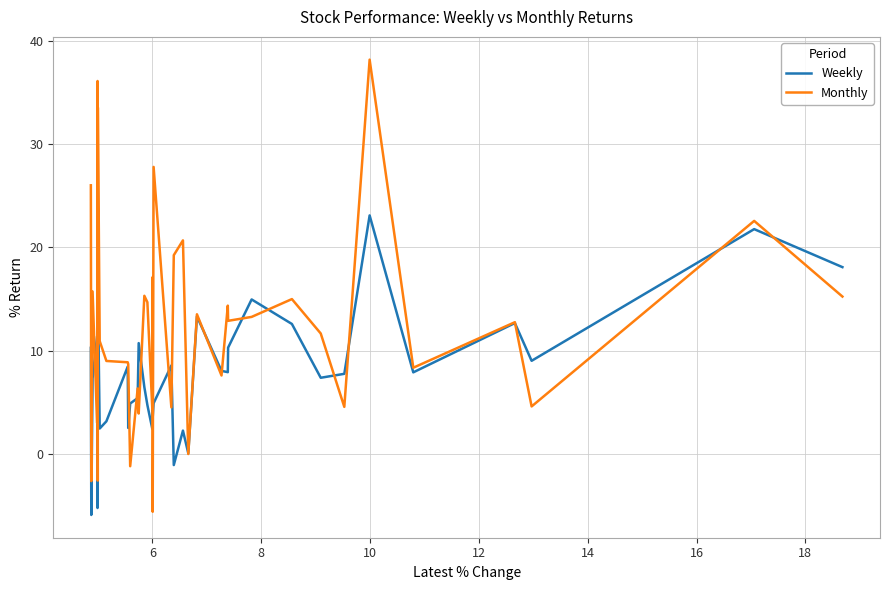

What is the value of the Weekly point at the 7th from the left?

7.8